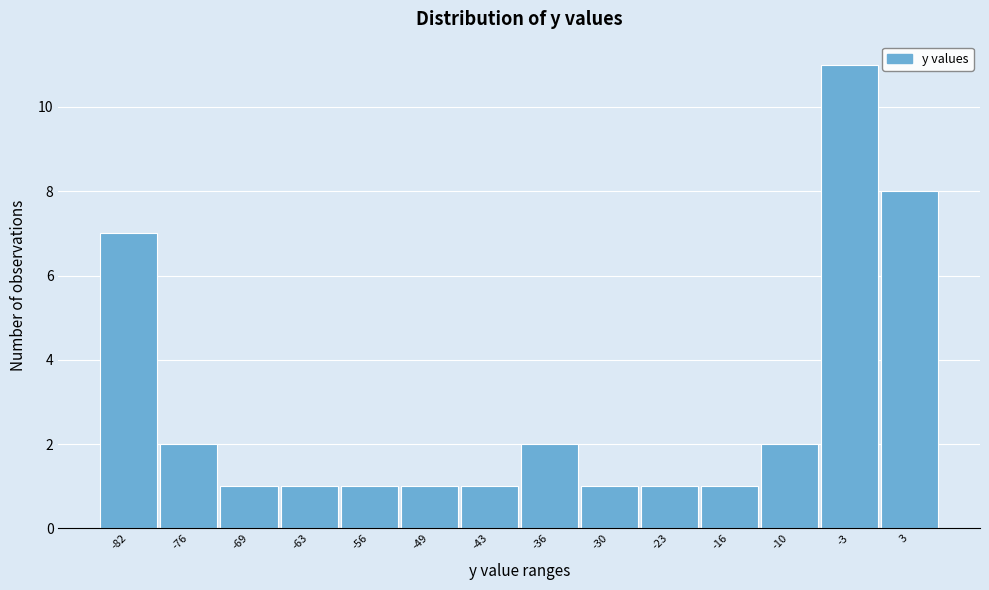

Reading left to right, what are all the values shown in this chart?

-82=7	-76=2	-69=1	-63=1	-56=1	-49=1	-43=1	-36=2	-30=1	-23=1	-16=1	-10=2	-3=11	3=8